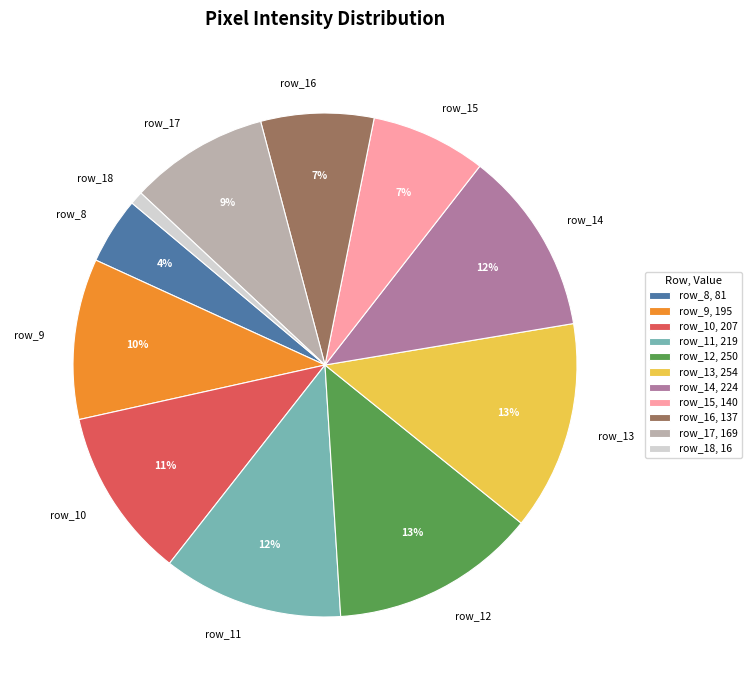

Is the sum of row_9 and row_18 greater than half?

No